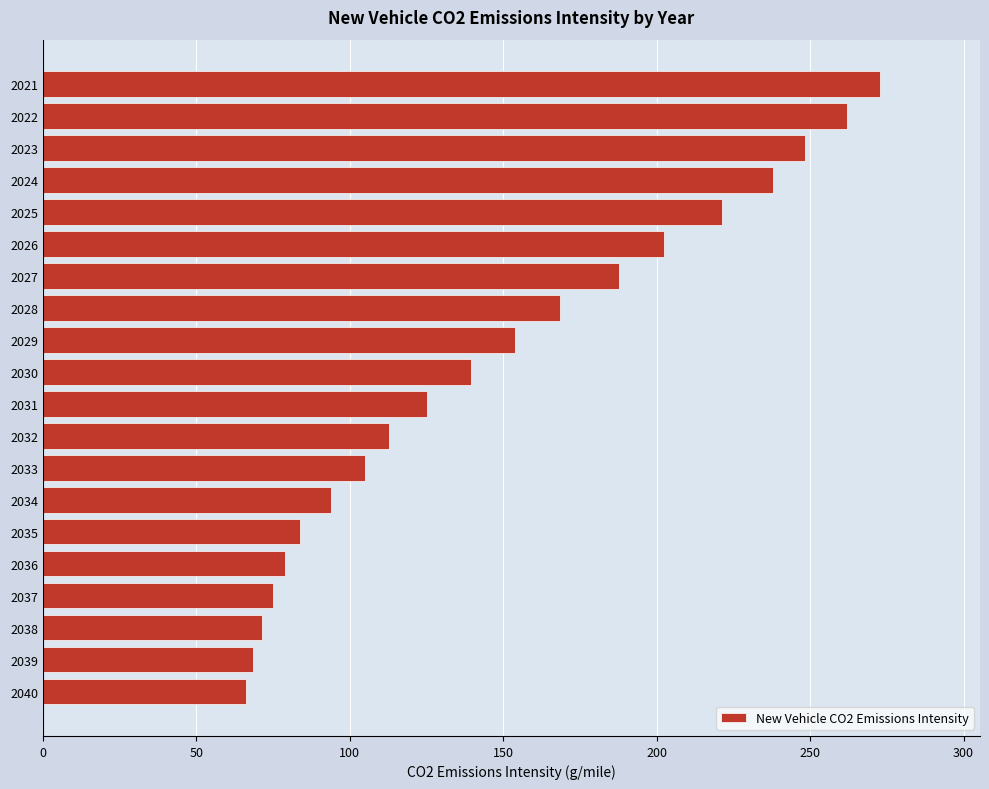

What is the value of the 6th bar from the top?

202.3